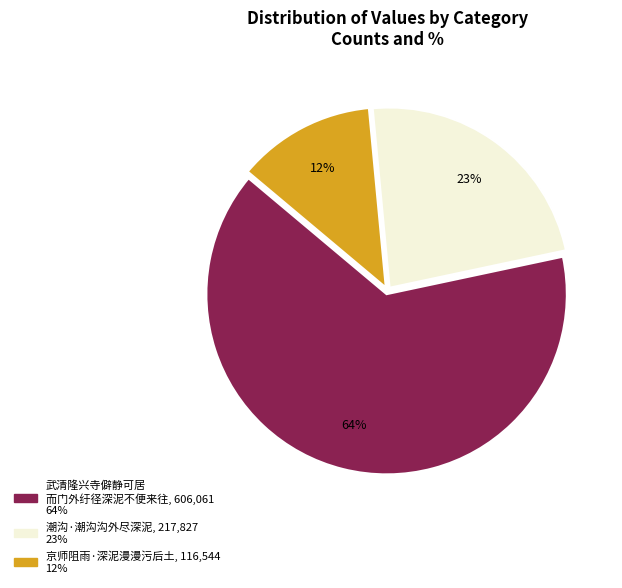

Count the number of slices in the pie.

3